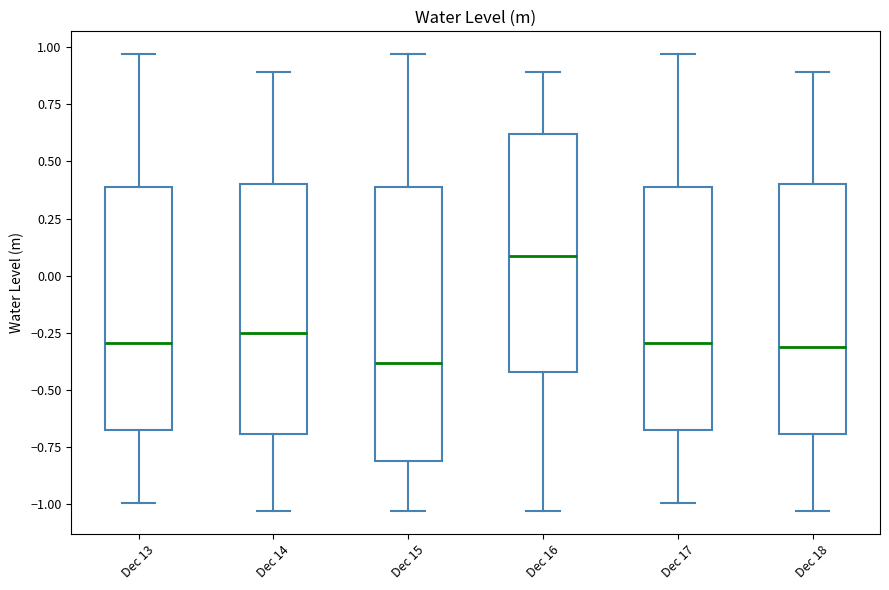

Where does the upper whisker of the box for Dec 16 end on the y-axis? The values are not printed on the chart, so give them approximately, as read against the axis.

0.90